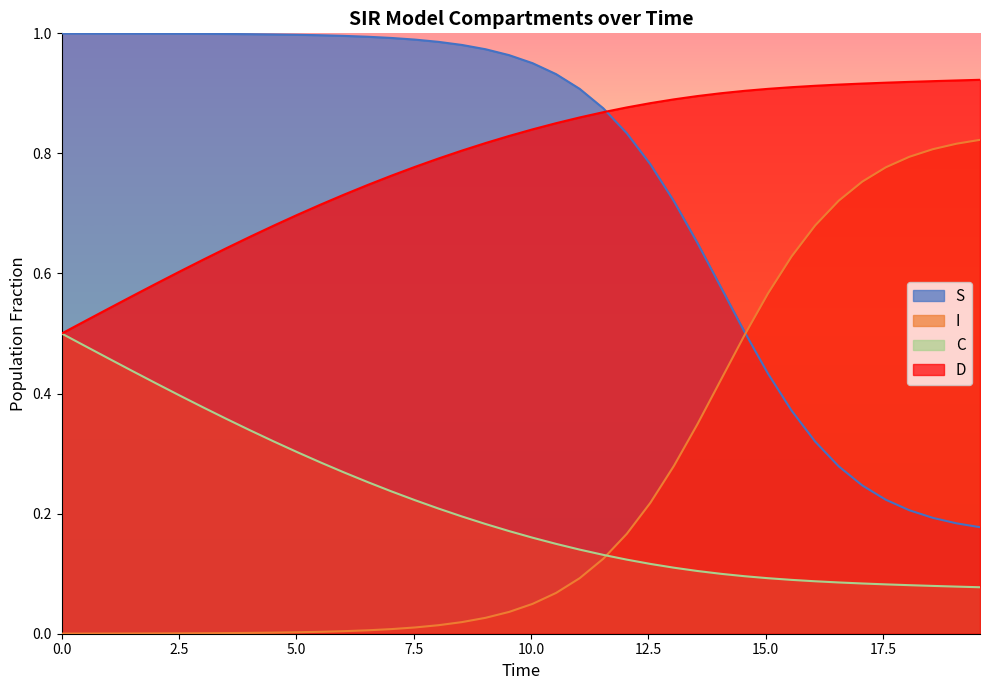

True or false: I and S cross at least once.

True